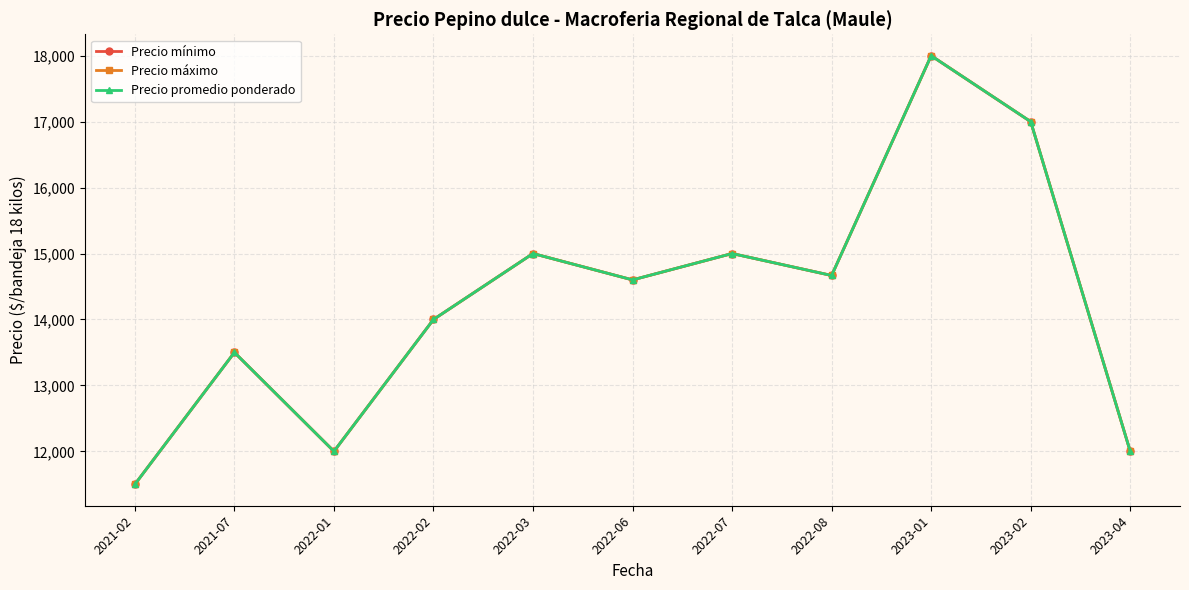

Is this an area chart (filled region under the line)?

No